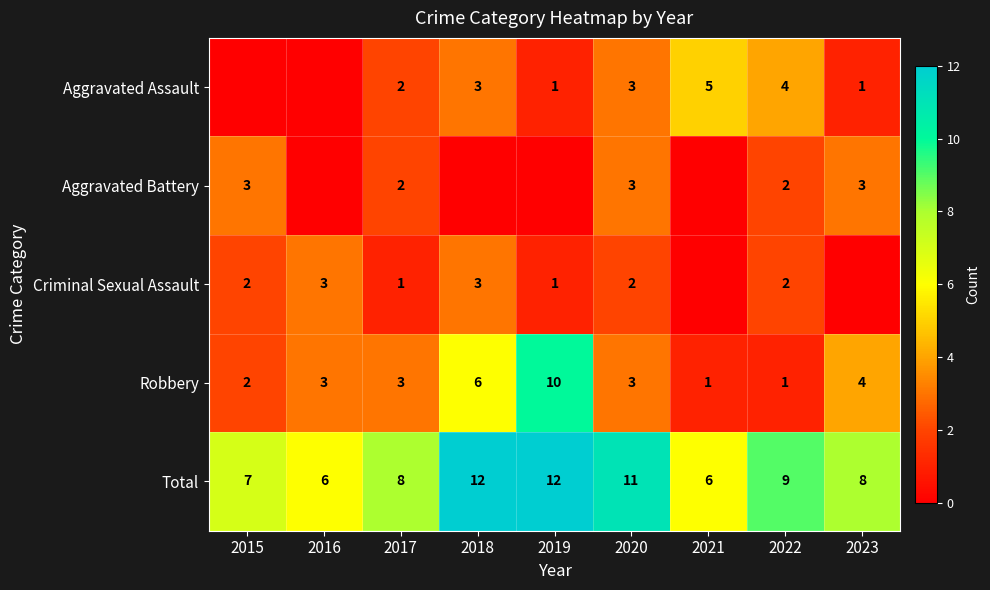

The value of Criminal Sexual Assault at 2019 is 0. True or false?

False